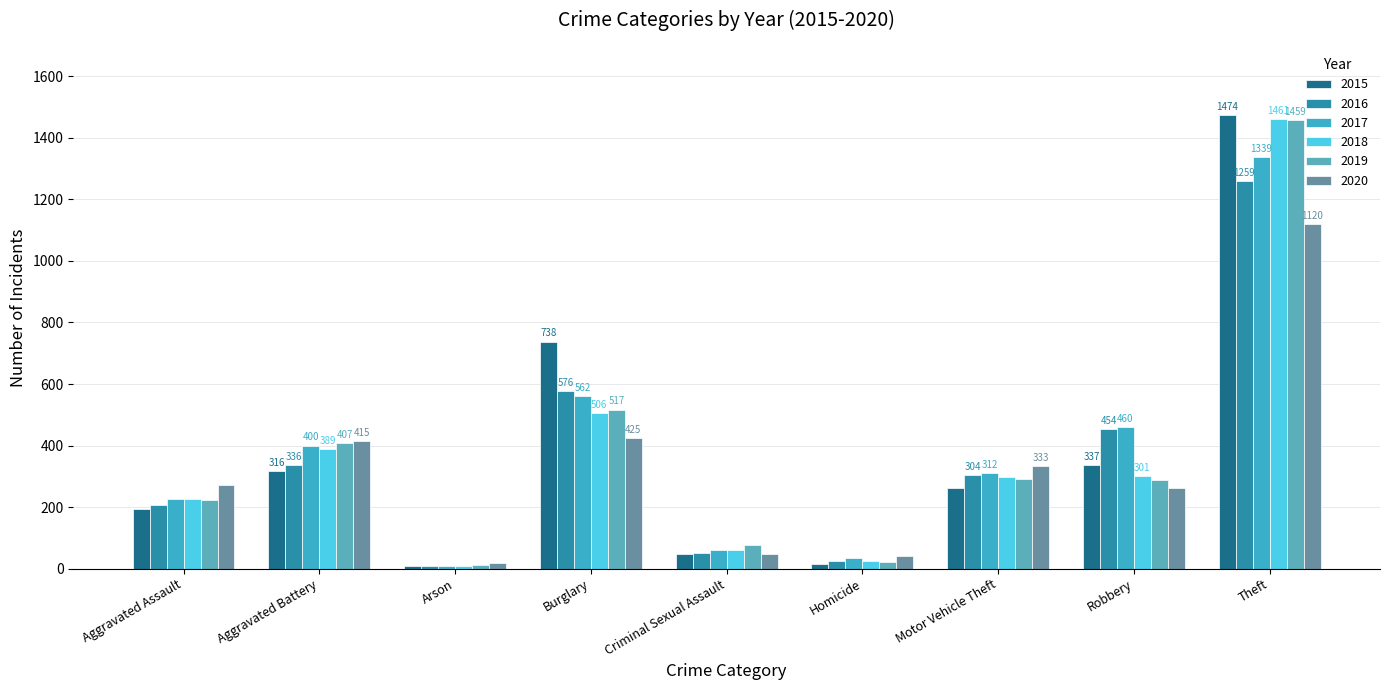

Where is 2016 nearest to the value 633?

Burglary